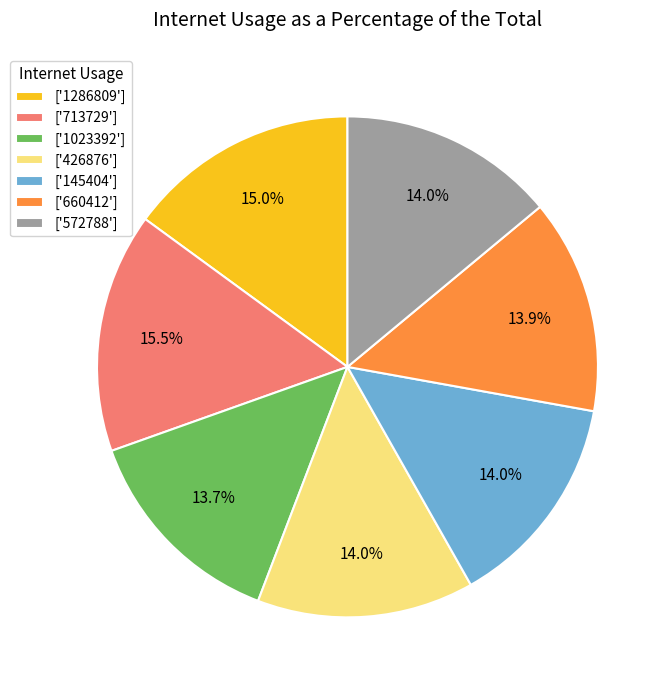

What percentage do ['1023392'] and ['572788'] together represent?

27.7%